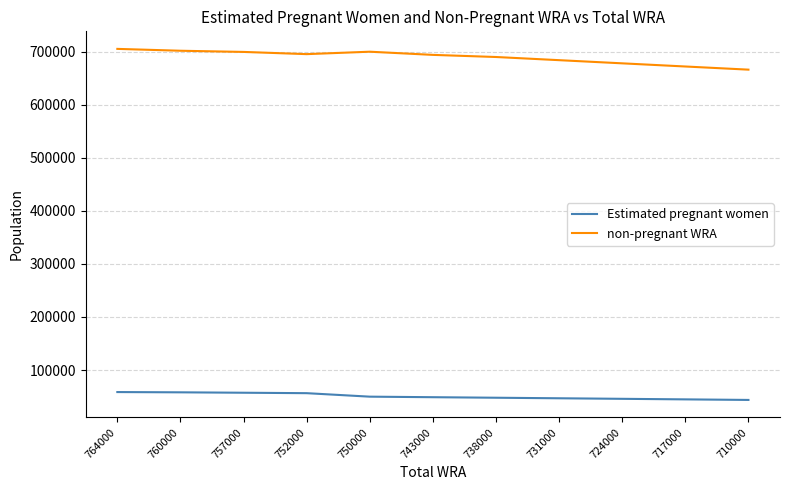

What is the difference between the non-pregnant WRA values at 757000 and 724000?

21522.1